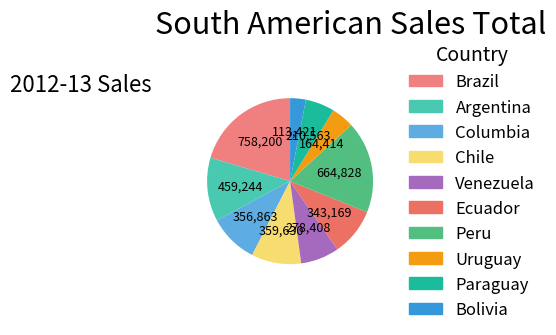

How much of the chart is everything except Paraguay?

94.3%